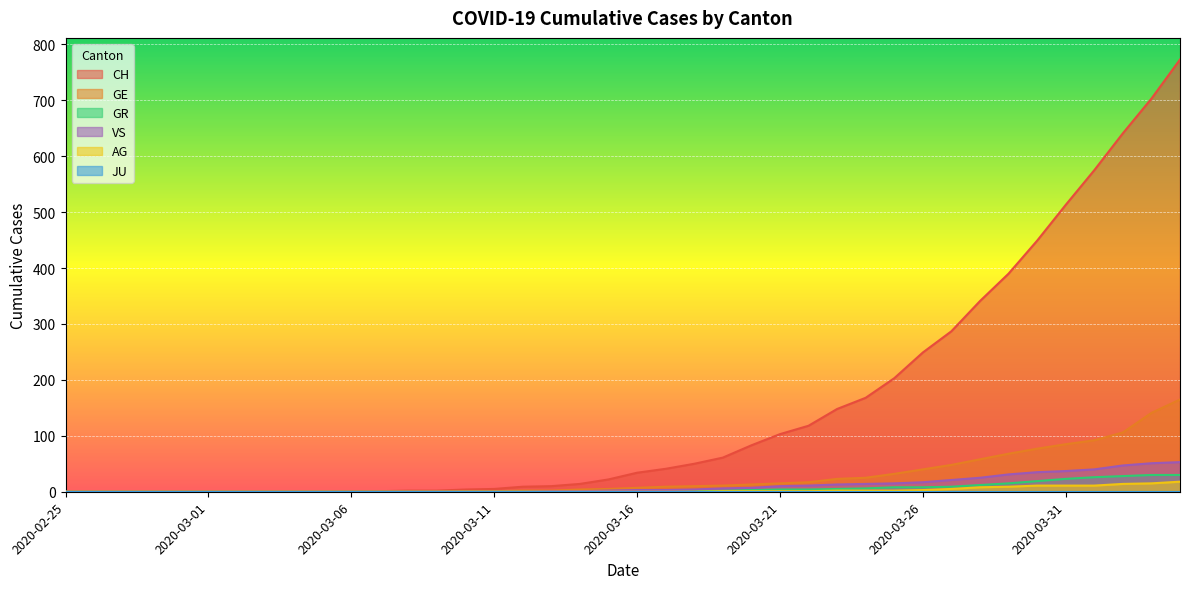

Rank the series at 2020-03-14 from highest to lowest value.

CH, GE, VS, AG, GR